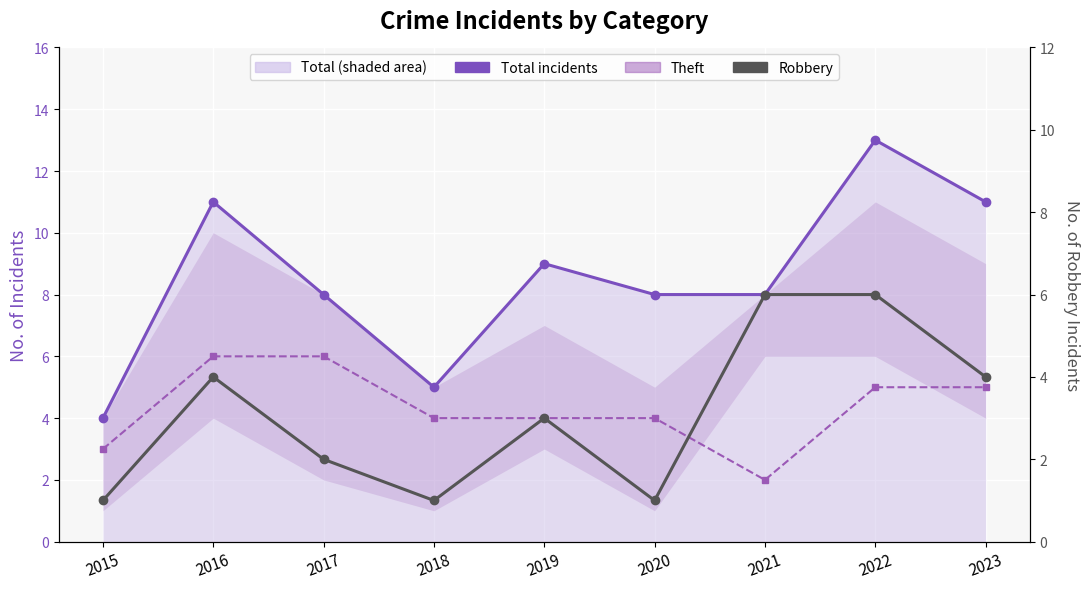

What is the highest value of the Robbery series?

6